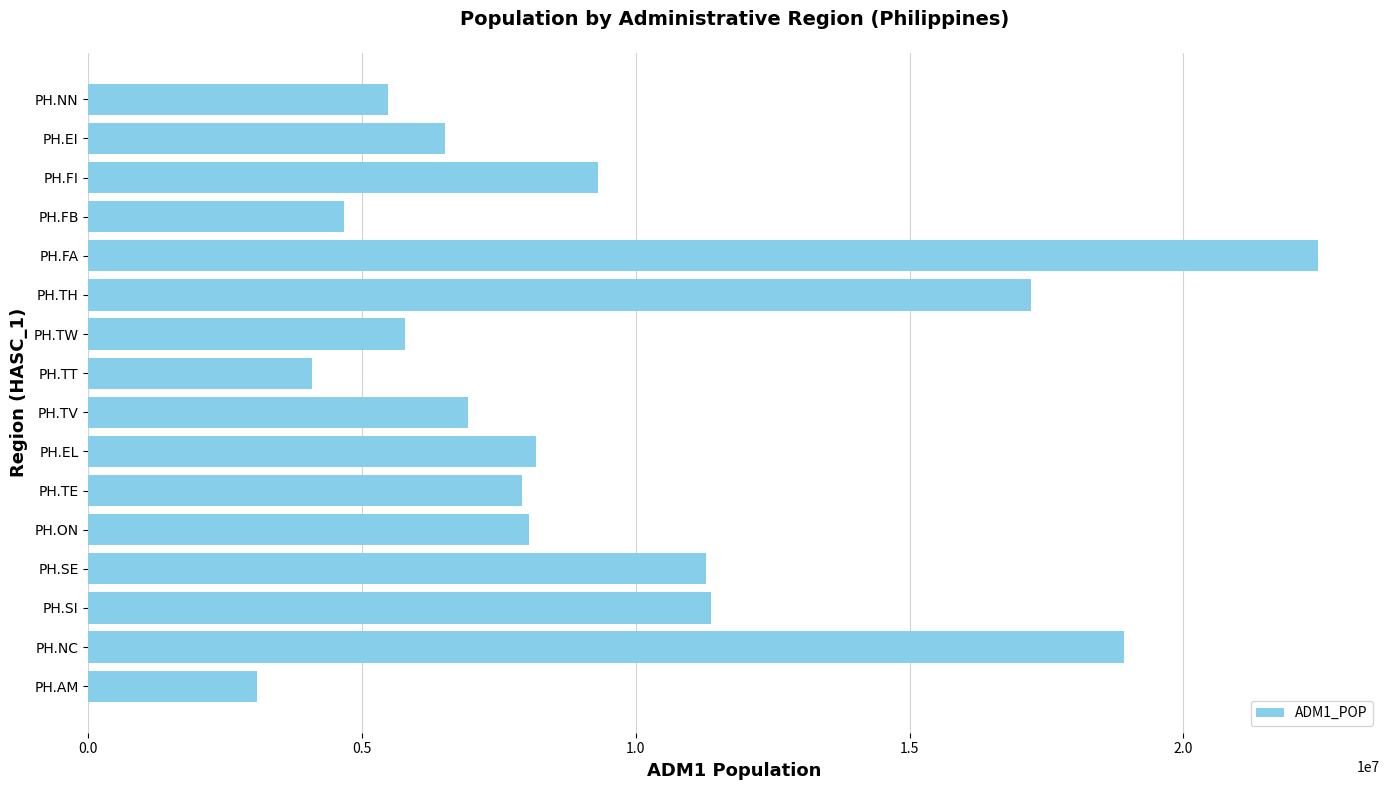

At which category does the chart reach its peak across all series?

PH.FA